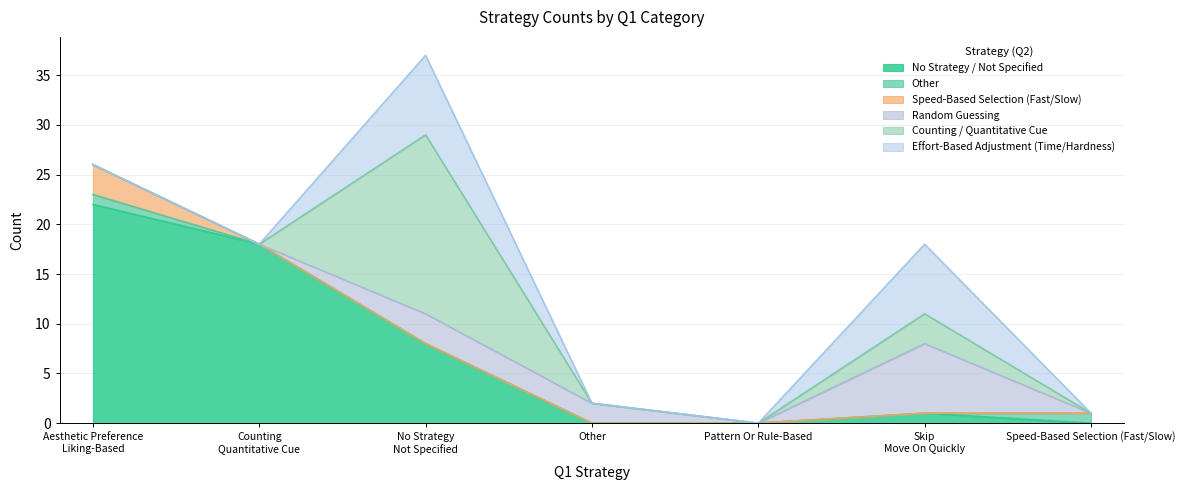

How many values in the No Strategy / Not Specified series exceed 1?

3